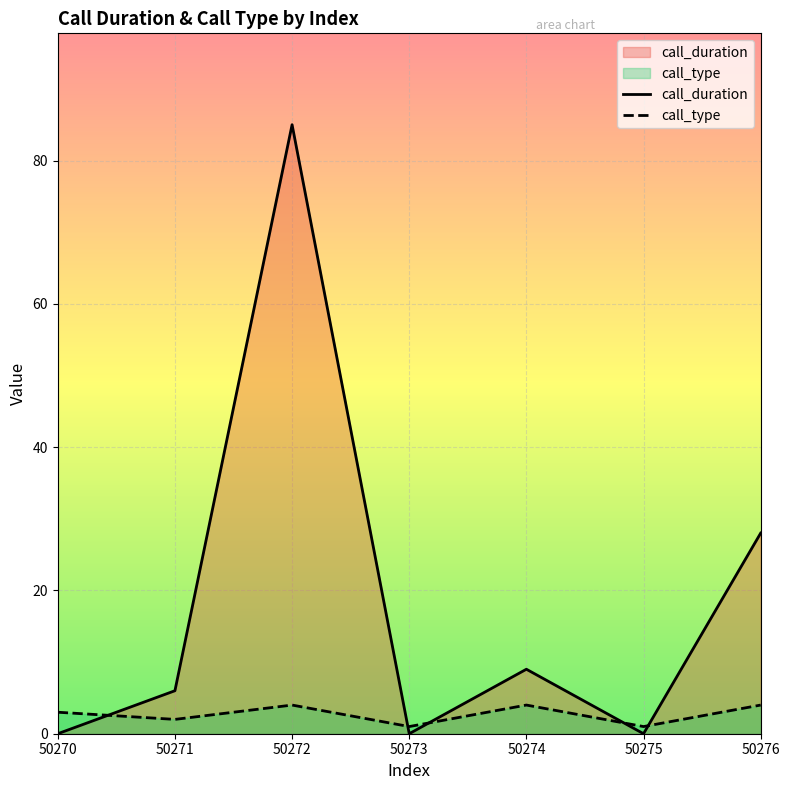

What is the highest value of the call_type series?

4